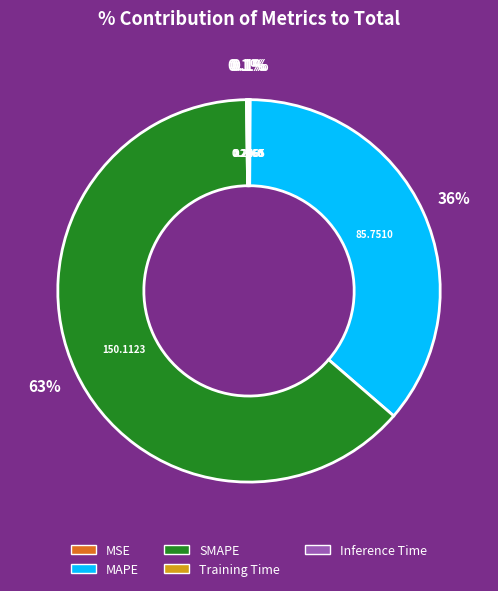

How much of the chart is everything except MAPE?

63.8%